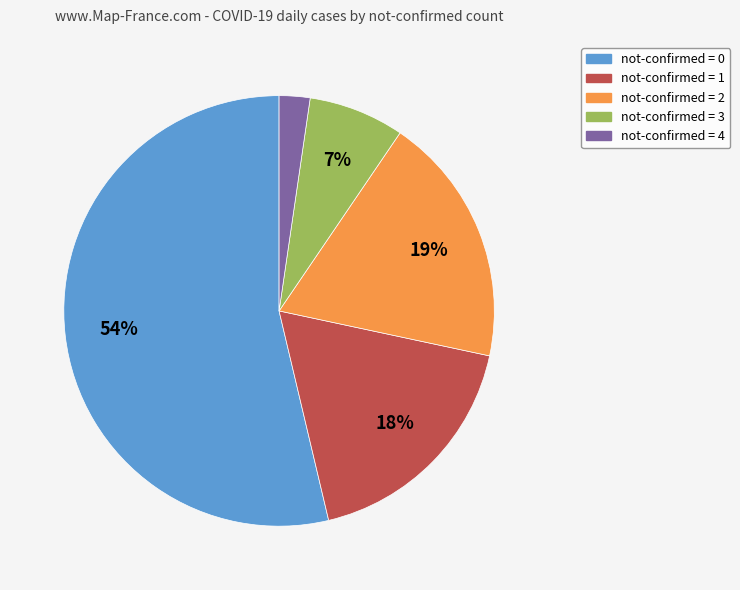

Is there any slice that represents more than half of the pie?

Yes